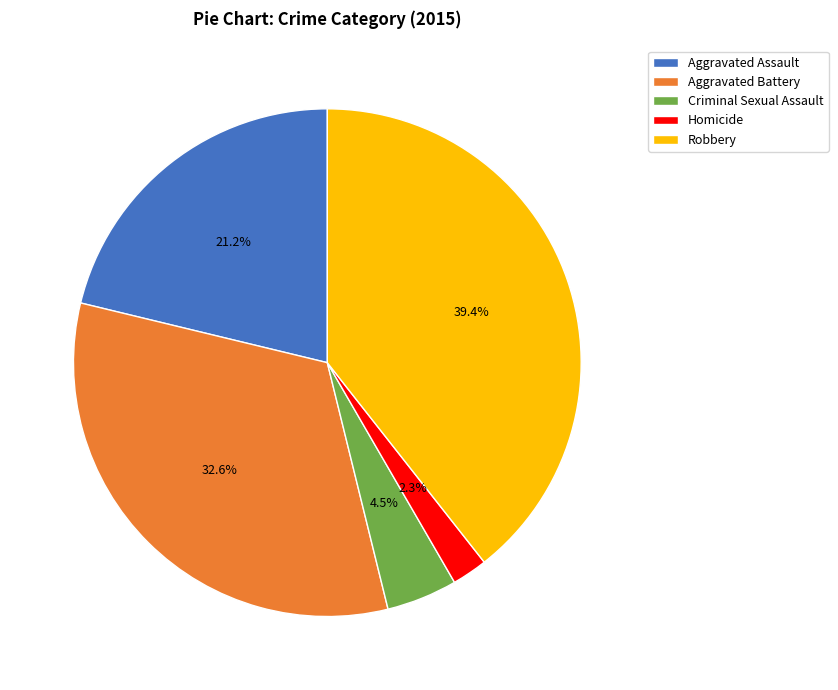

Count the number of slices in the pie.

5